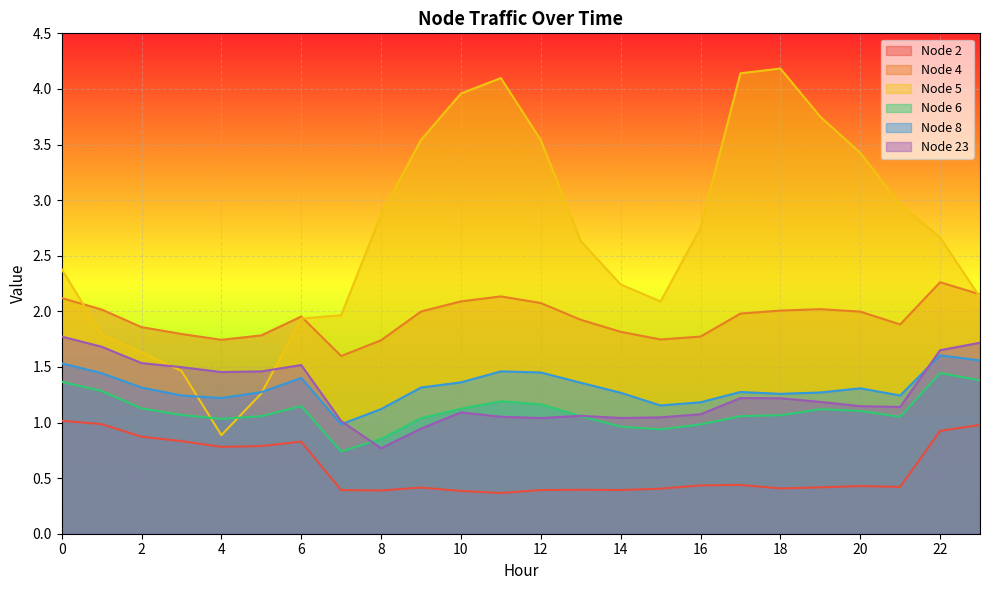

Which series ends up on top after the final intersection of Node 6 and Node 5?

Node 5